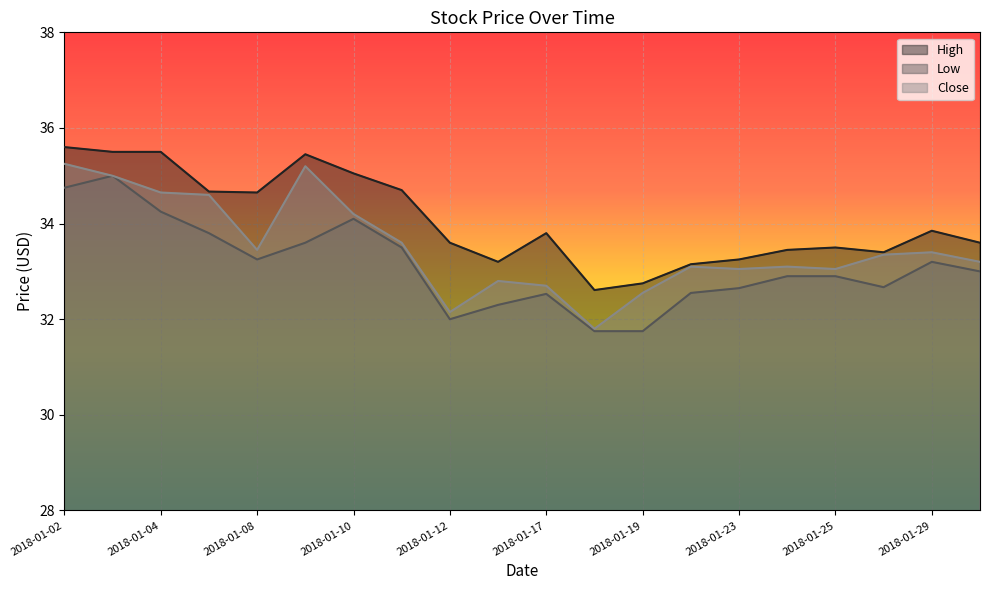

What are all the series names shown in the legend?

High, Low, Close